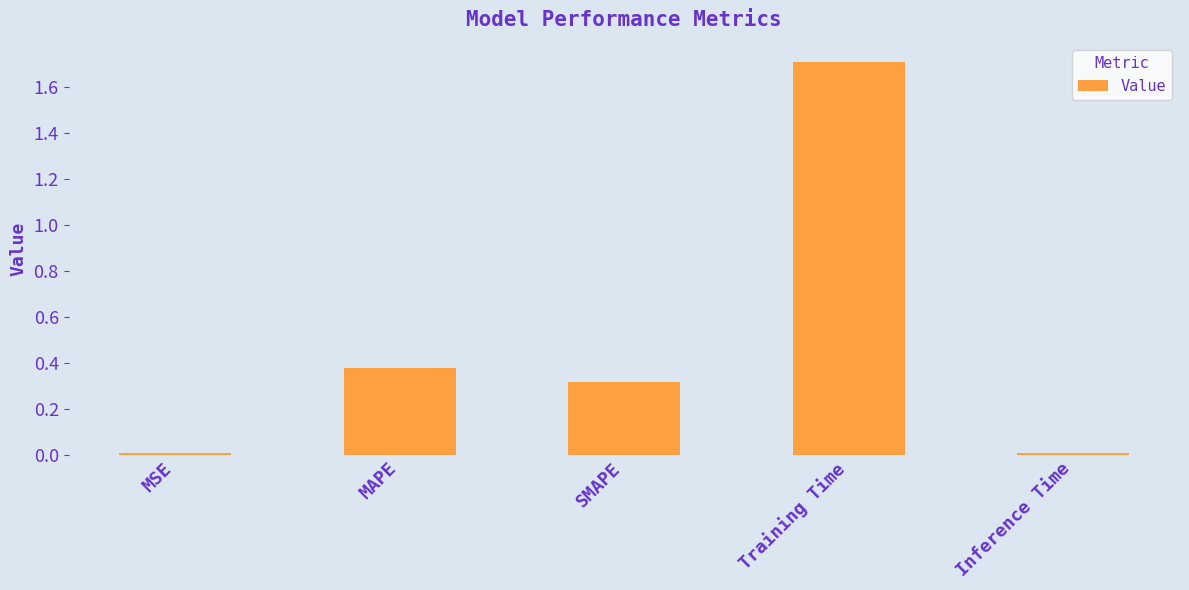

Count the number of data series in this chart.

1